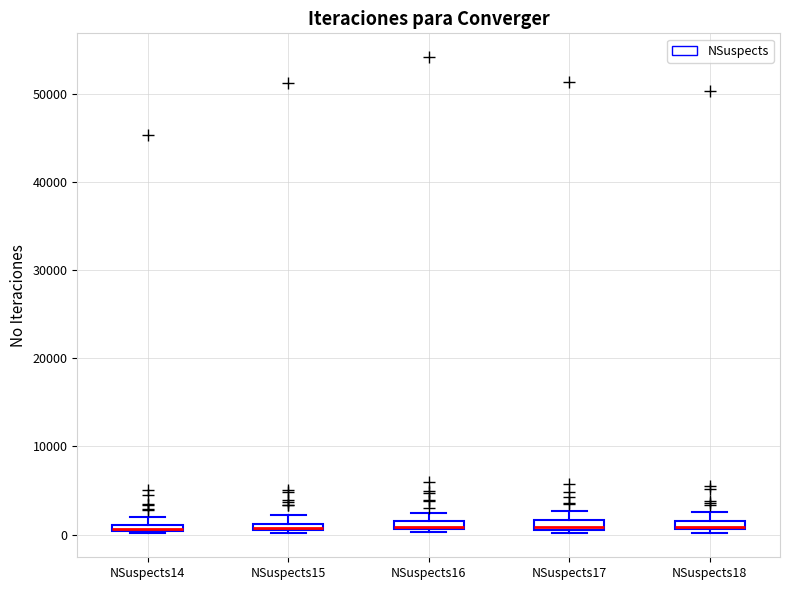

Where is the upper edge of the box for NSuspects18 on the y-axis? The values are not printed on the chart, so give them approximately, as read against the axis.

2000